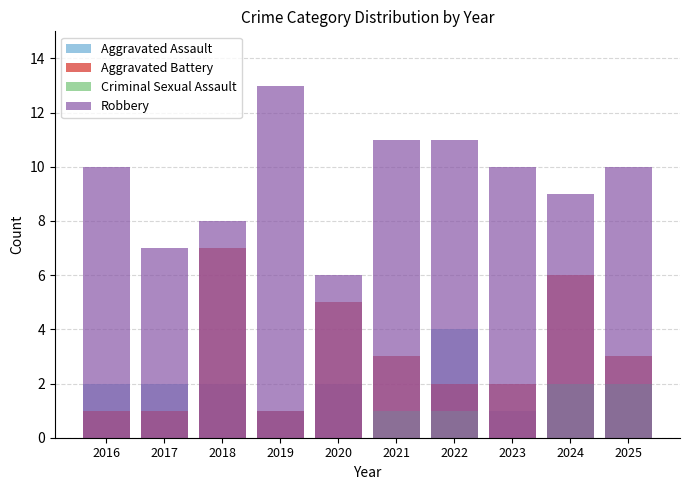

Read the Aggravated Battery value at 2017.

1